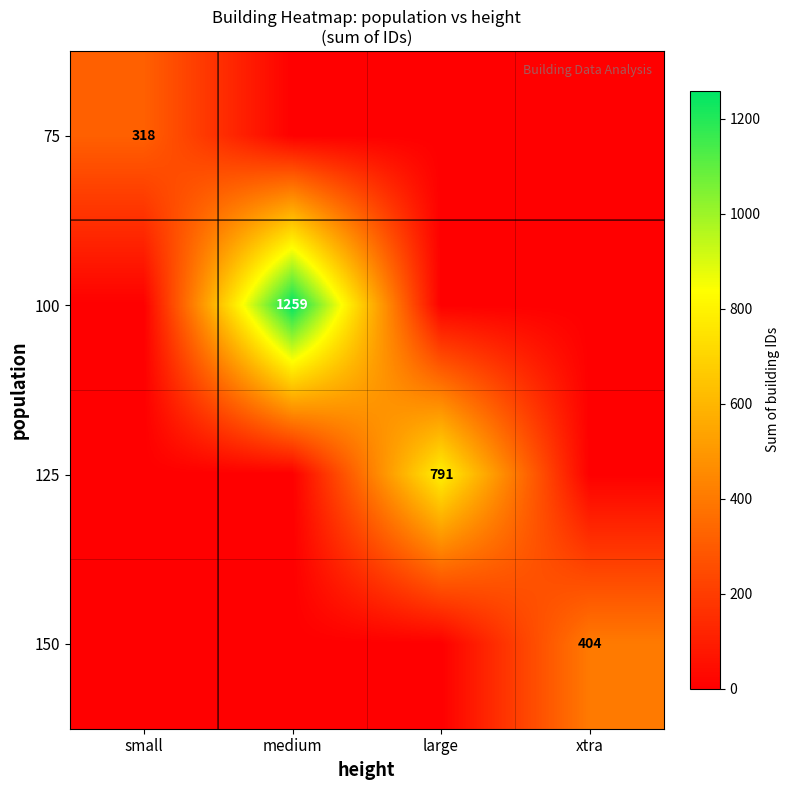

At which label does 100 reach its peak?

medium